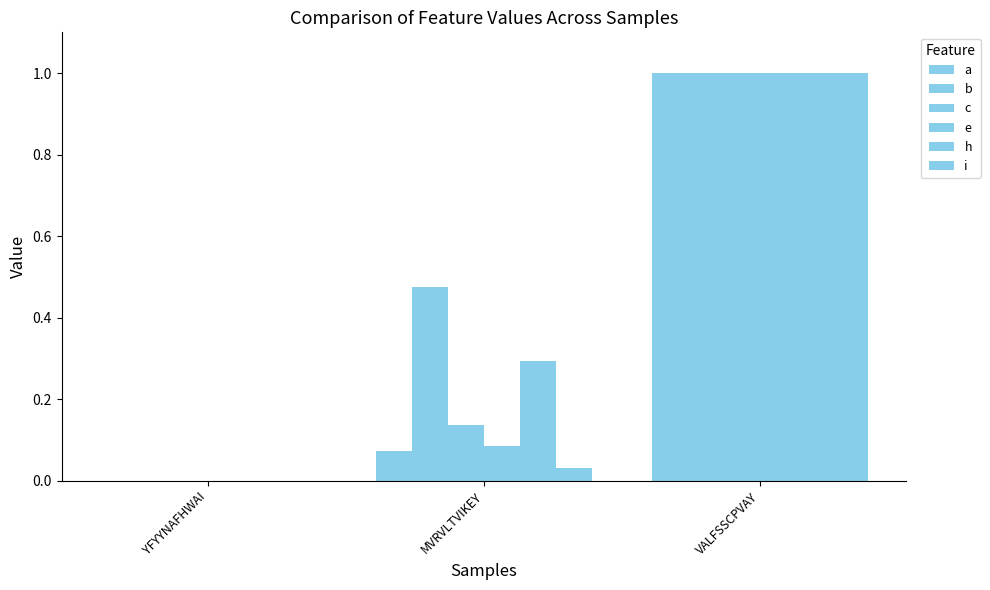

How many data points does each series have?

3